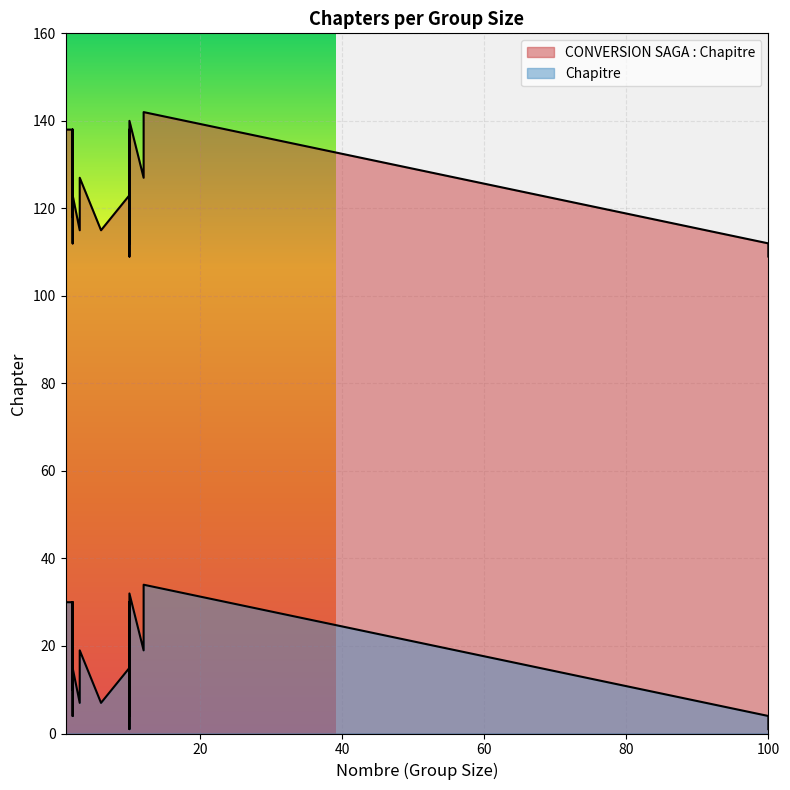

At 3, list the series in order from largest to smallest.

CONVERSION SAGA : Chapitre, Chapitre